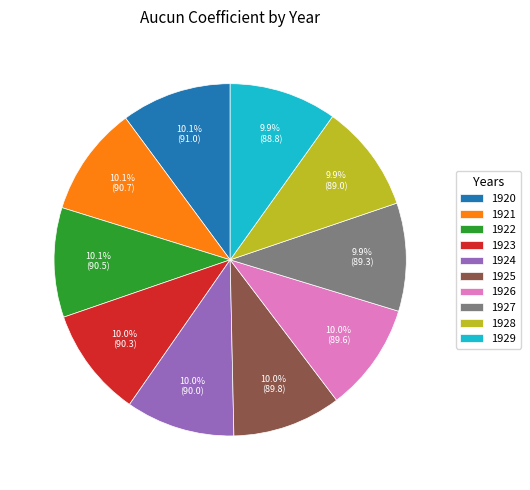

Is the sum of 1926 and 1921 greater than half?

No